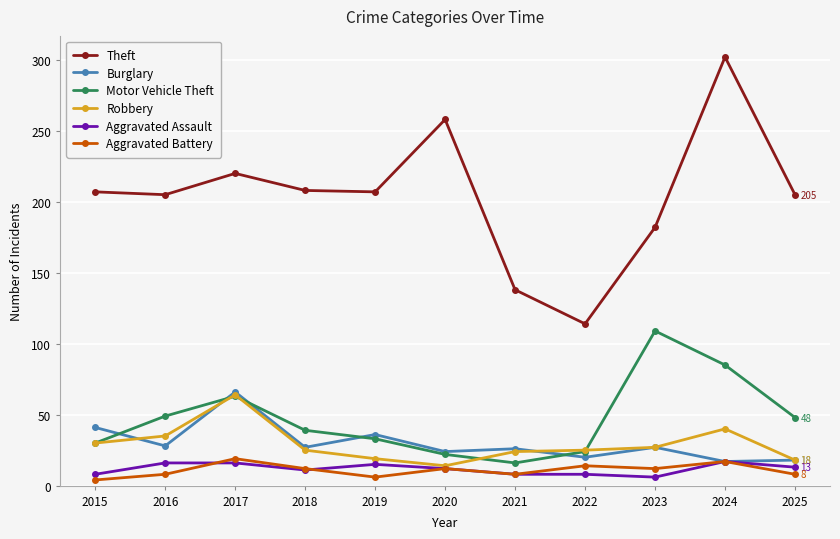

Which series has the largest total across all categories?

Theft